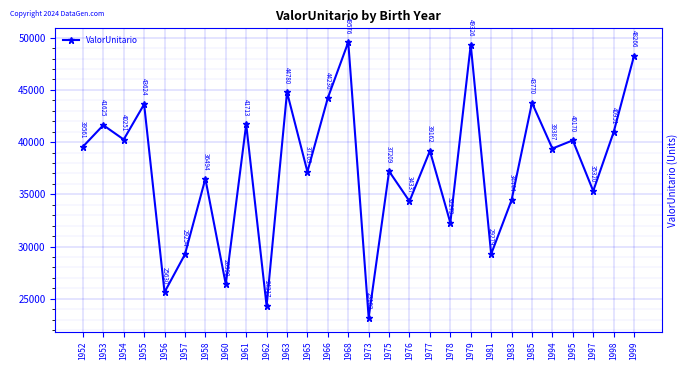

True or false: there are more than 2 points higher than both neighbors.

True